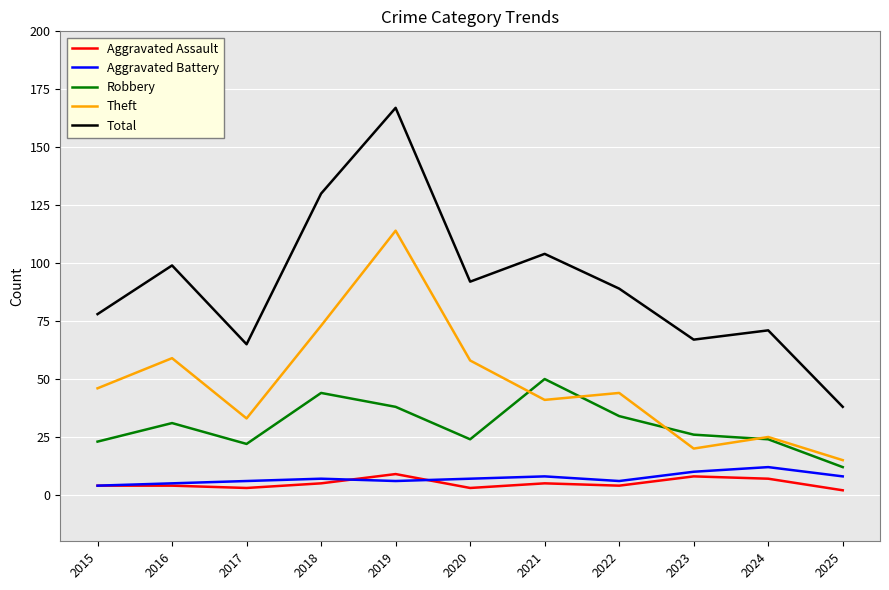

What are all the series names shown in the legend?

Aggravated Assault, Aggravated Battery, Robbery, Theft, Total